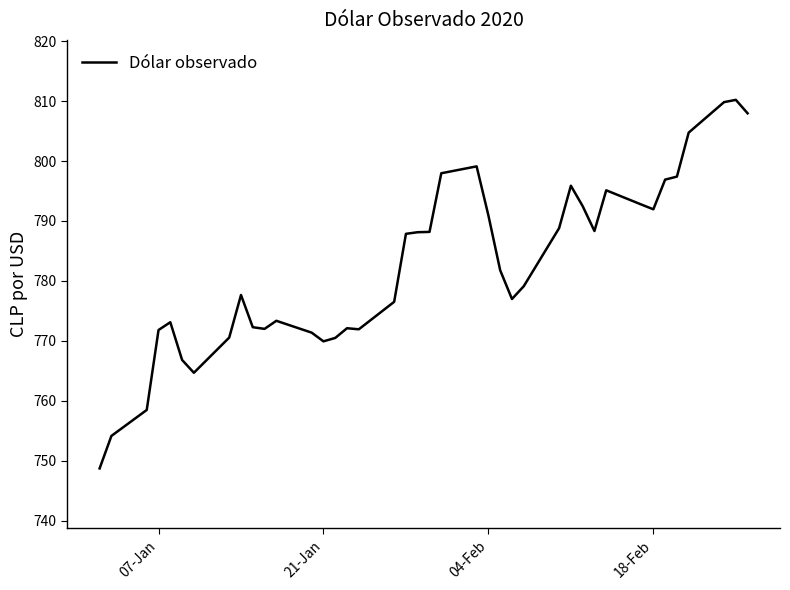

How many lines are shown in the chart?

1